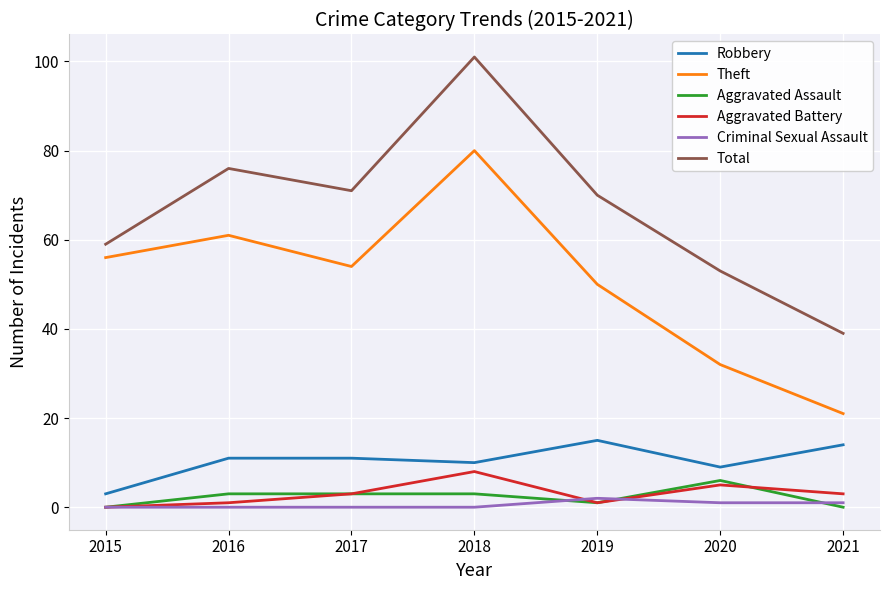

Between 2020 and 2021, which series saw the biggest shift?

Total